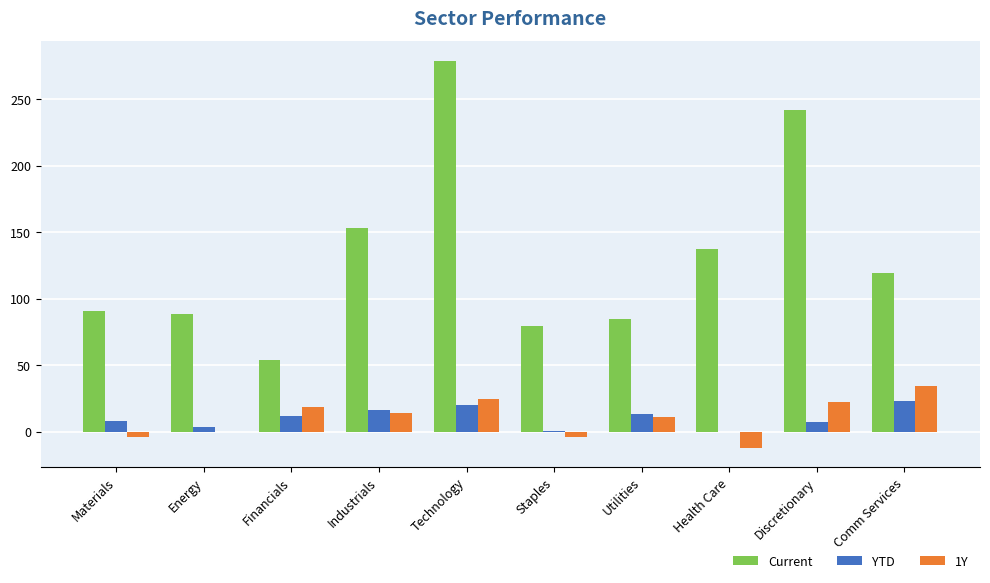

Which series changed the most between Technology and Discretionary?

Current